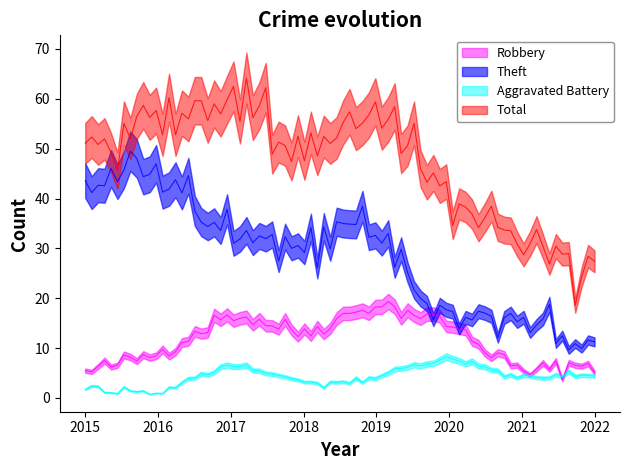

Reading left to right, extract all data points from this chart.

Robbery: 2015=5	2016=9	2017=17	2018=13	2019=19	2020=15	2021=5	2022=7
Theft: 2015=43	2016=46	2017=32	2018=30	2019=34	2020=15	2021=17	2022=9
Aggravated Battery: 2015=2	2016=1	2017=7	2018=3	2019=4	2020=8	2021=4	2022=5
Total: 2015=51	2016=57	2017=62	2018=48	2019=60	2020=40	2021=31	2022=22